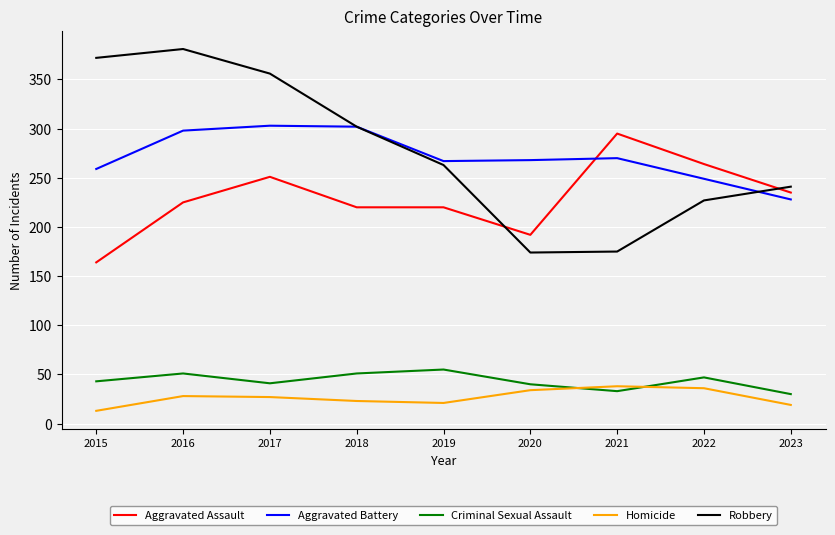

Is the value of Homicide at 2020 greater than the value of Aggravated Battery at 2017?

No